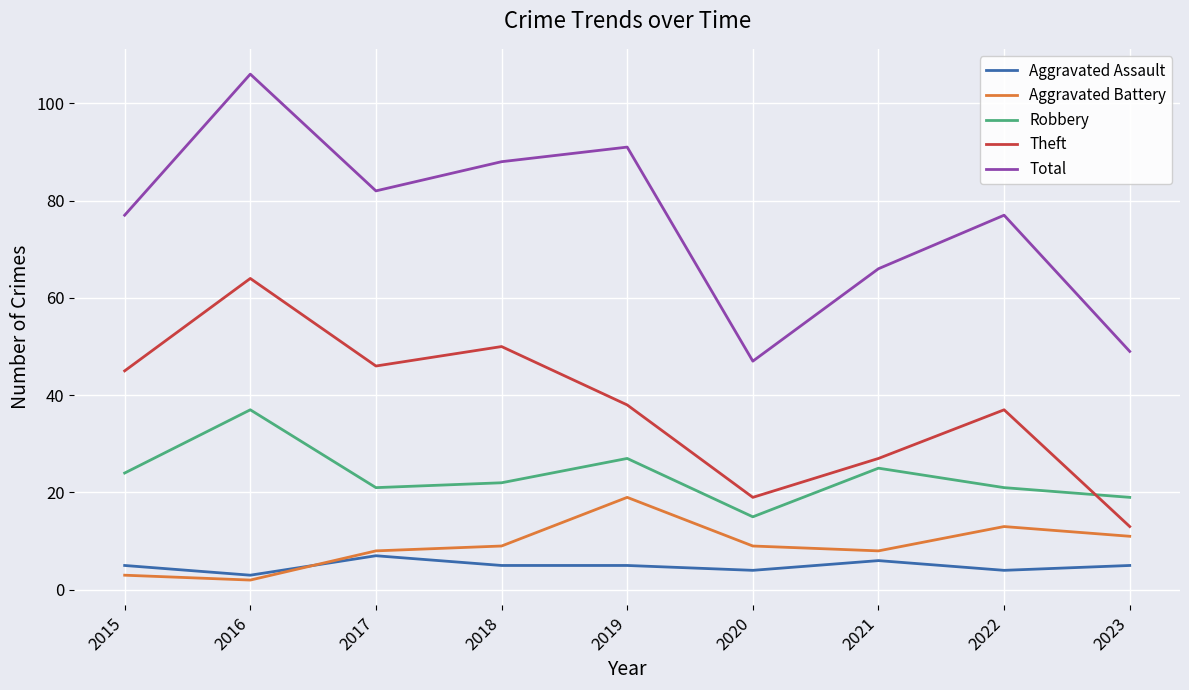

The value of Theft at 2022 is 37. True or false?

True